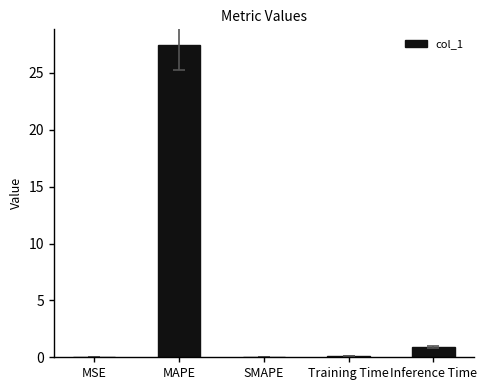

Where is the data nearest to the value 13?

Inference Time